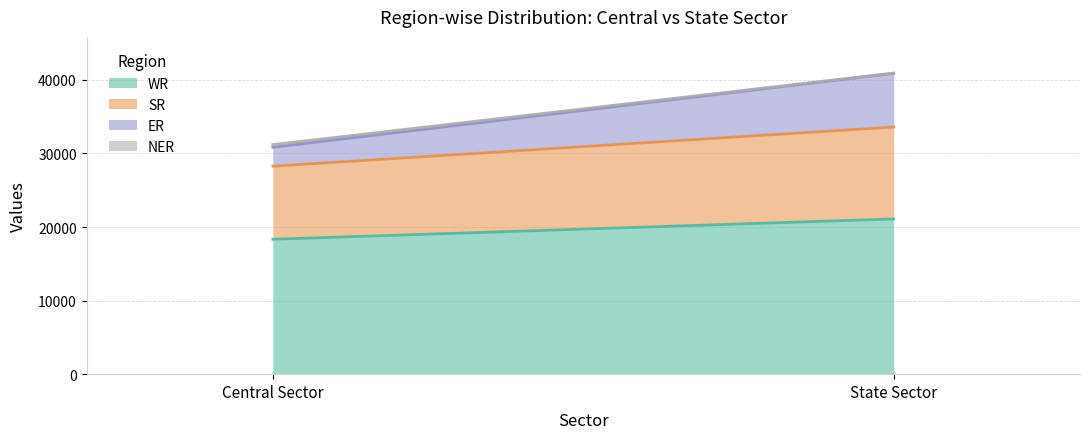

Is the value of WR at Central Sector greater than the value of SR at Central Sector?

Yes